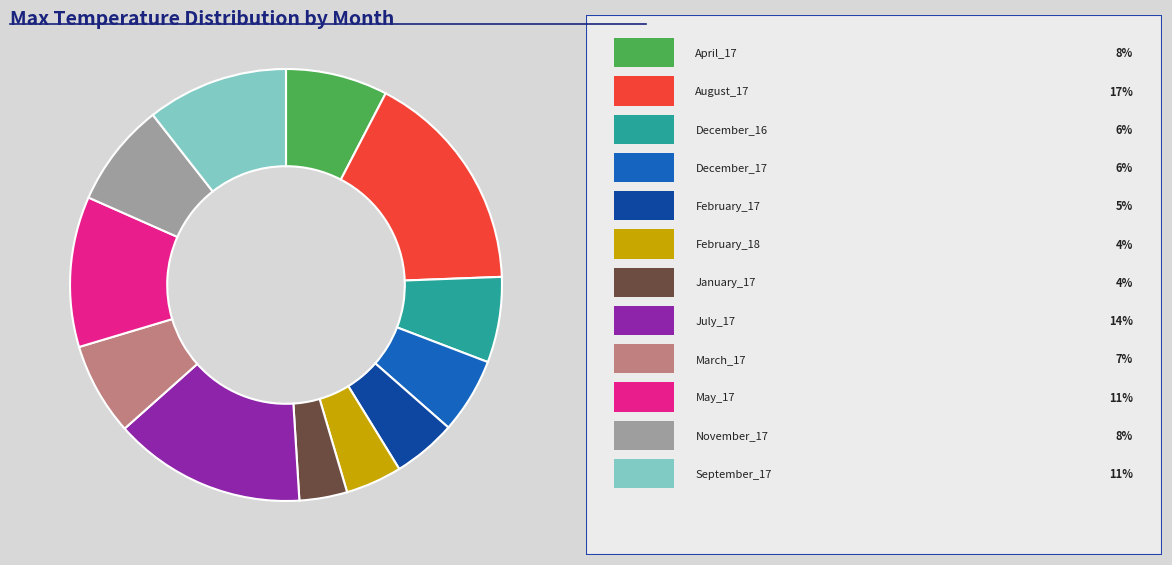

Is there any slice that represents more than half of the pie?

No